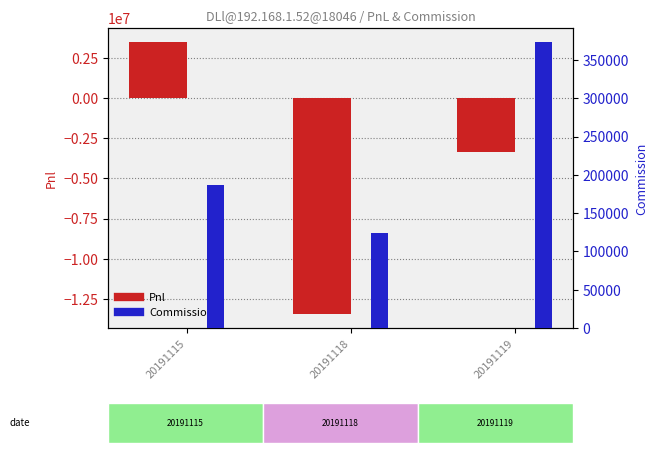

At which label does Commission first exceed 187261?

20191115